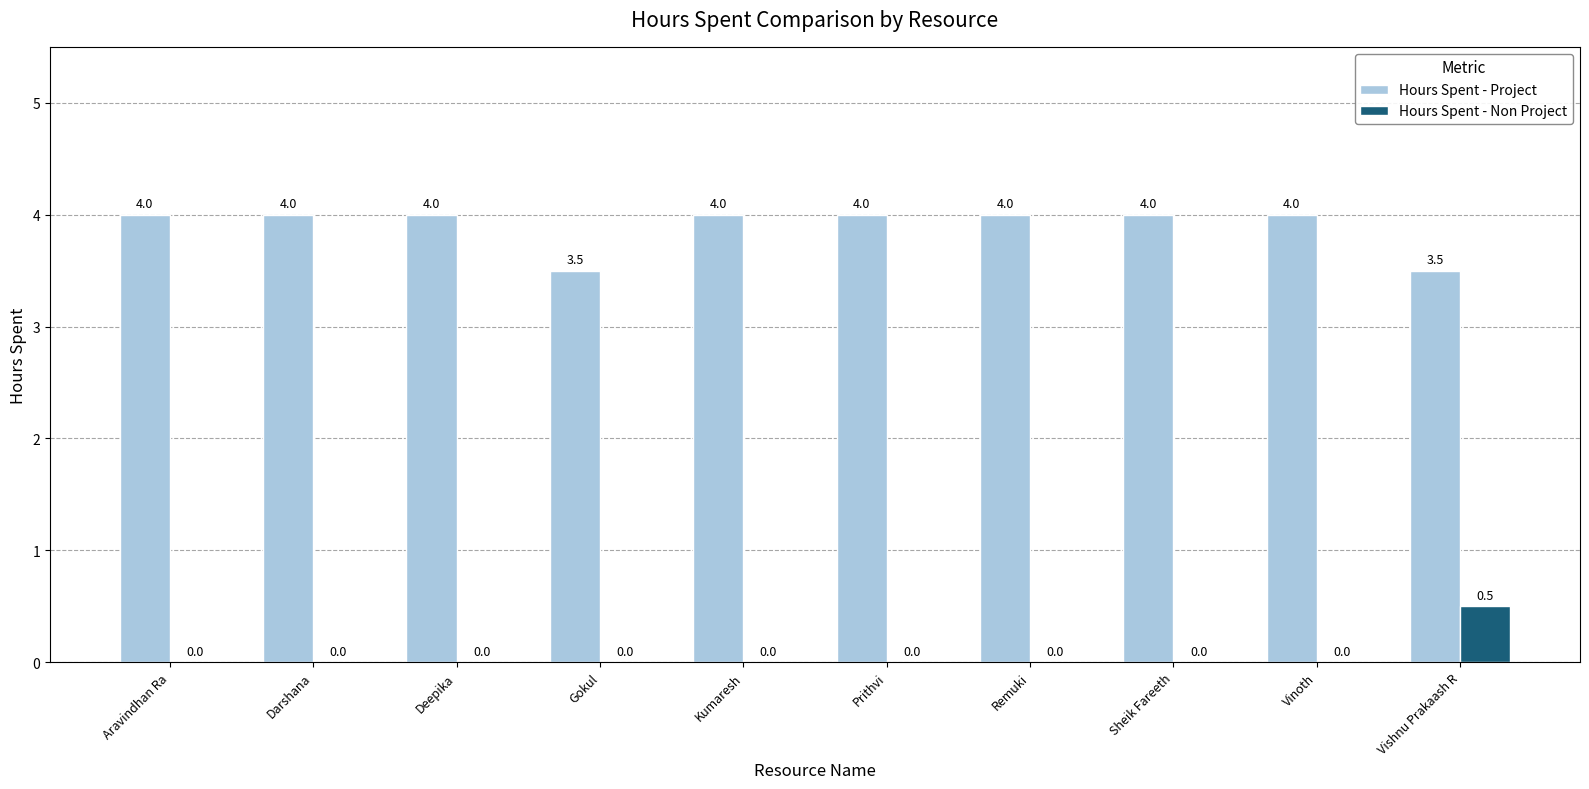

What is the sum of all Hours Spent - Non Project values?

0.5